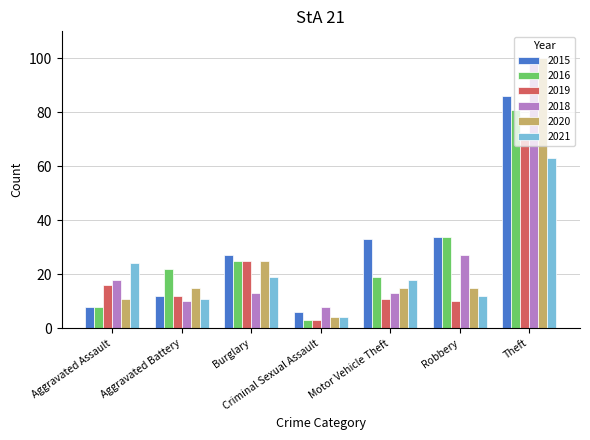

Reading left to right, what are all the values shown in this chart?

2015: Aggravated Assault=8	Aggravated Battery=12	Burglary=27	Criminal Sexual Assault=6	Motor Vehicle Theft=33	Robbery=34	Theft=86
2016: Aggravated Assault=8	Aggravated Battery=22	Burglary=25	Criminal Sexual Assault=3	Motor Vehicle Theft=19	Robbery=34	Theft=81
2019: Aggravated Assault=16	Aggravated Battery=12	Burglary=25	Criminal Sexual Assault=3	Motor Vehicle Theft=11	Robbery=10	Theft=70
2018: Aggravated Assault=18	Aggravated Battery=10	Burglary=13	Criminal Sexual Assault=8	Motor Vehicle Theft=13	Robbery=27	Theft=98
2020: Aggravated Assault=11	Aggravated Battery=15	Burglary=25	Criminal Sexual Assault=4	Motor Vehicle Theft=15	Robbery=15	Theft=100
2021: Aggravated Assault=24	Aggravated Battery=11	Burglary=19	Criminal Sexual Assault=4	Motor Vehicle Theft=18	Robbery=12	Theft=63